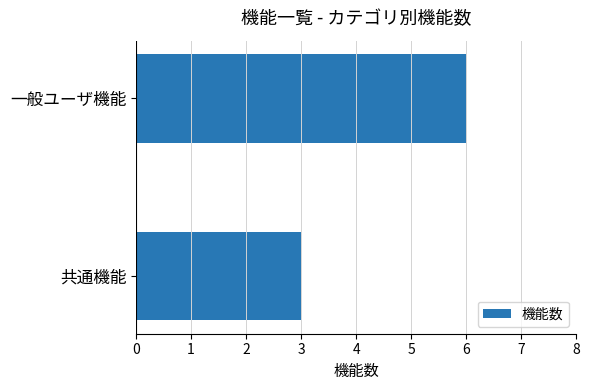

Between 一般ユーザ機能 and 共通機能, which is larger?

一般ユーザ機能